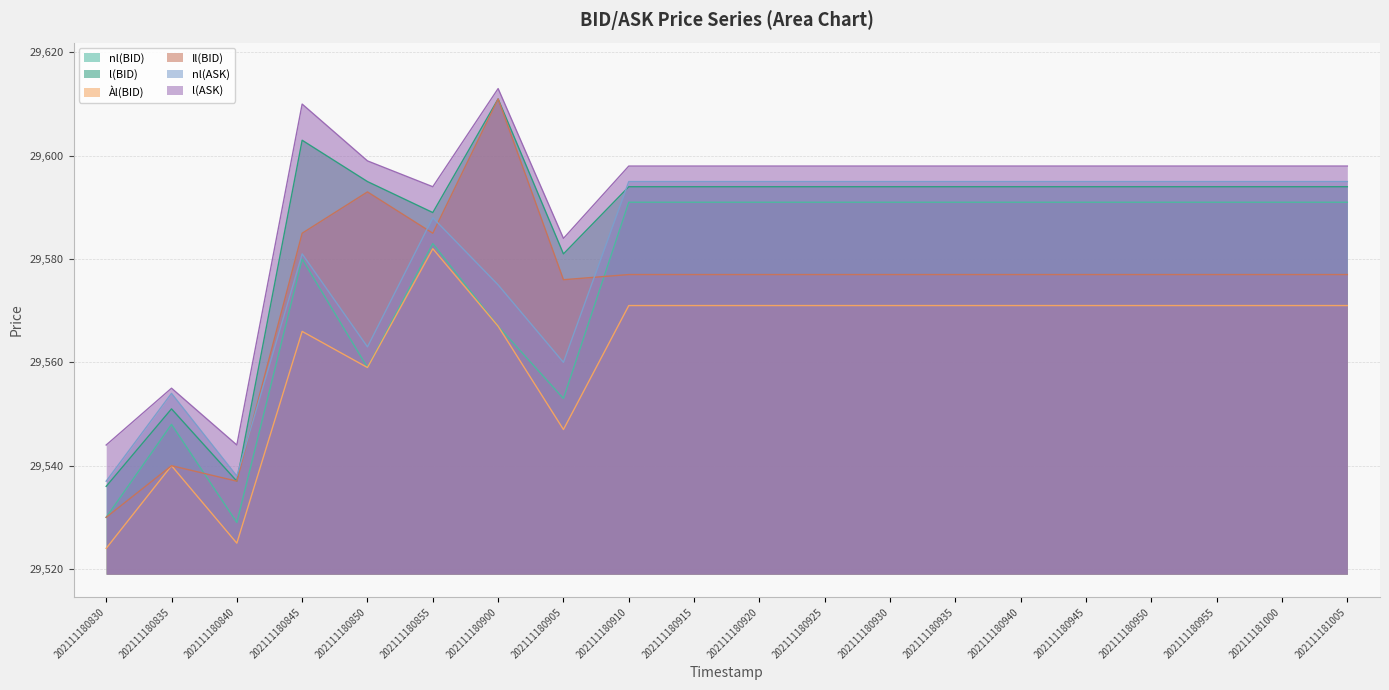

At which label does l(BID) first exceed 29594?

202111180845